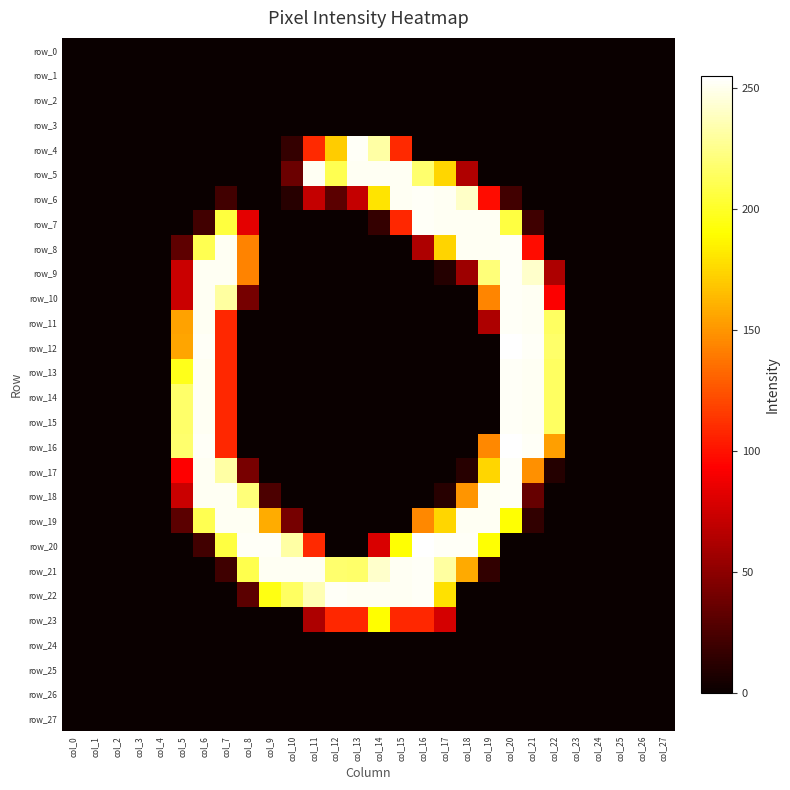

What is the average value of the row_15 series?

46